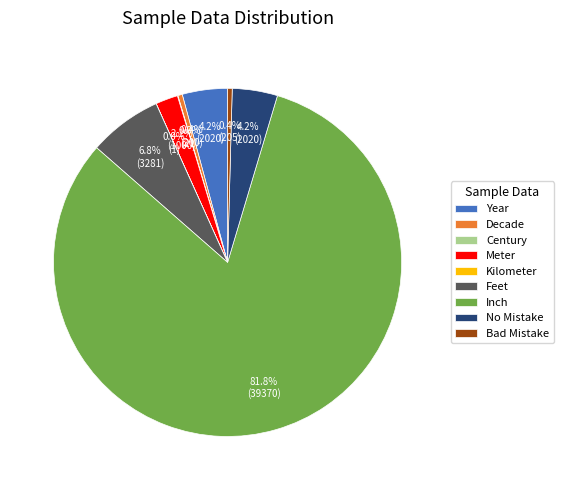

What is the ratio of the value at Feet to the value at Decade?

16.4